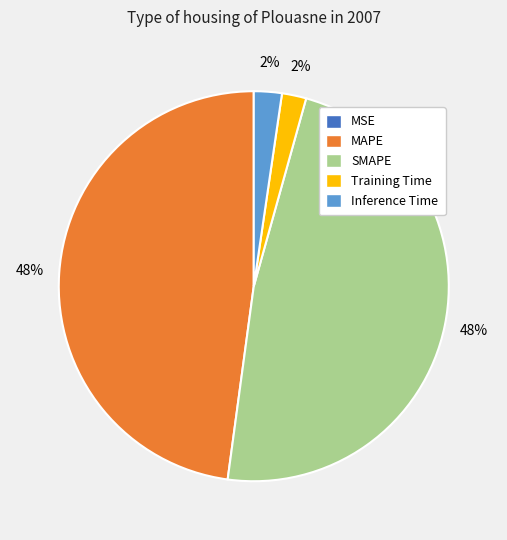

To the nearest percent, what is the difference between the largest and smallest slice percentages?

48%